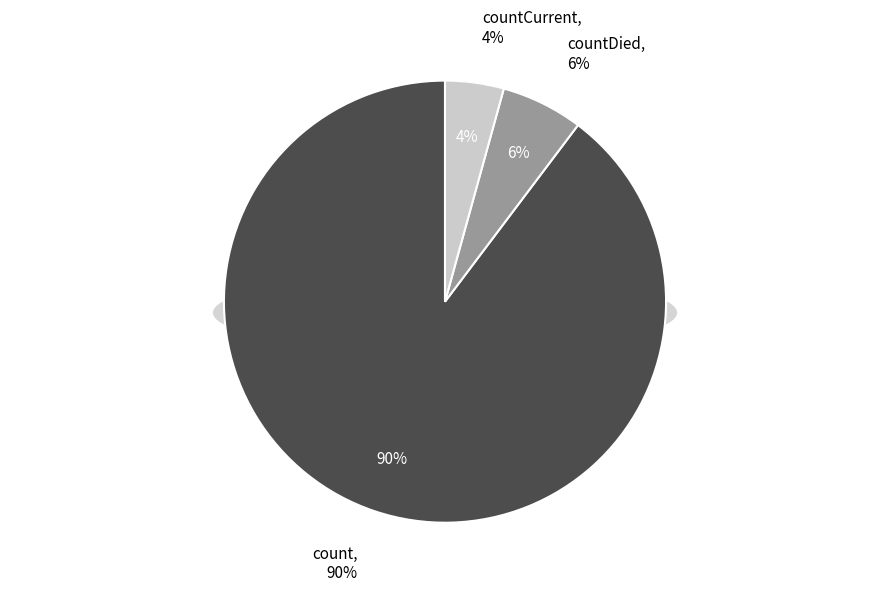

What percentage is the countCurrent slice, to the nearest percent?

4%